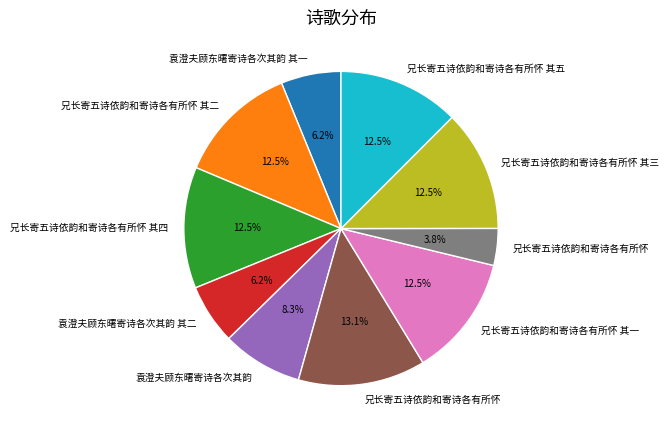

Is there a majority slice in this chart?

No